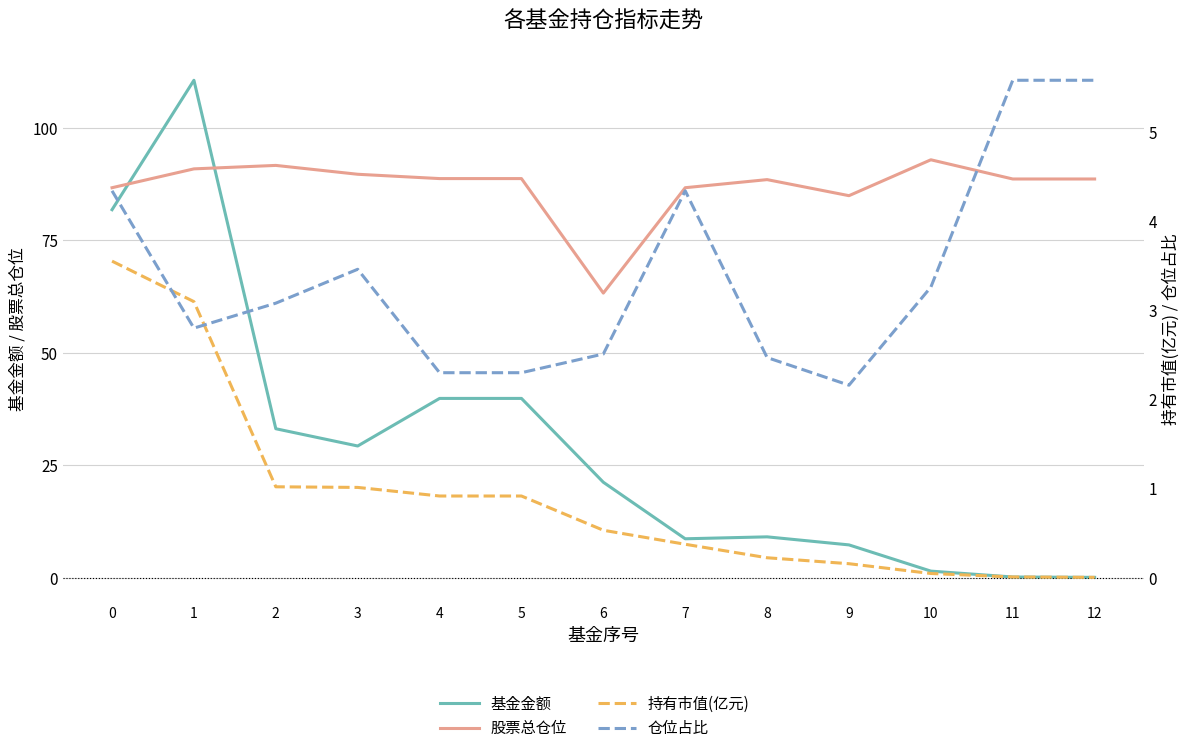

What is the total value across all series at 4?

131.8